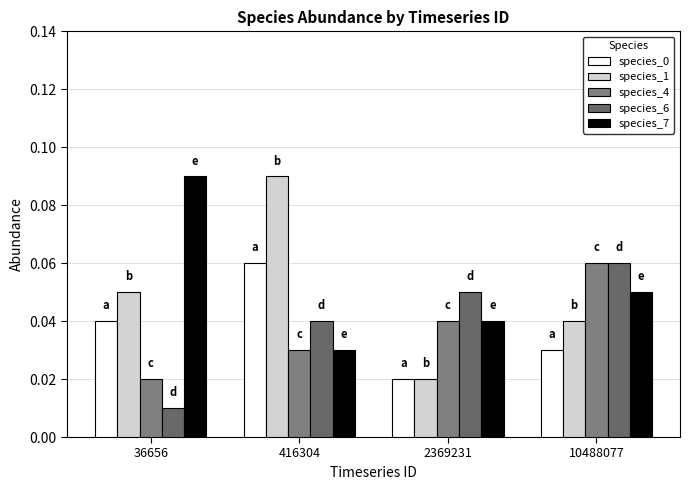

What is the sum of the species_0 values at 2369231 and 36656?

0.1